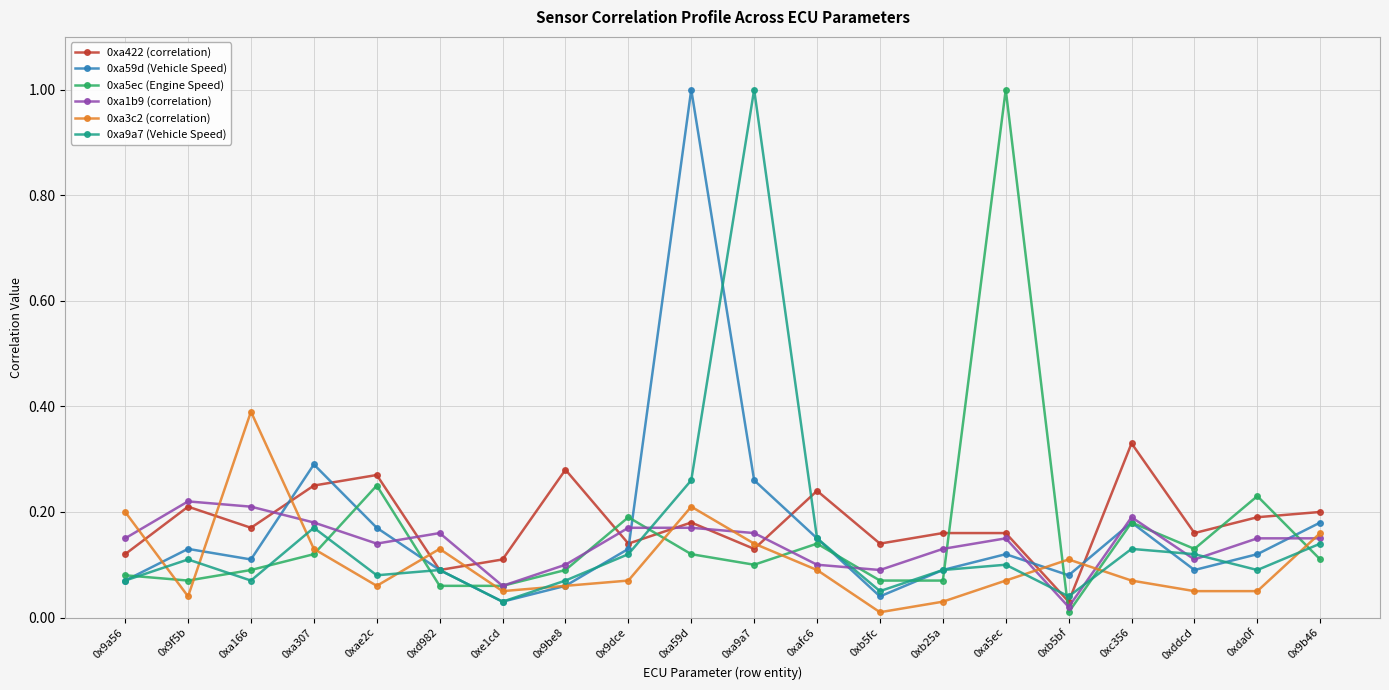

What is the difference between the 0xa59d (Vehicle Speed) values at 0x9f5b and 0xa59d?

0.9